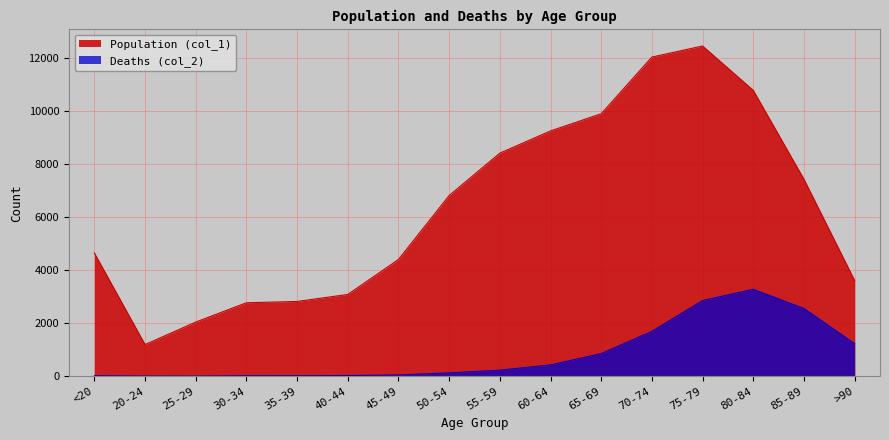

Reading left to right, transcribe all the data shown in this chart.

Population (col_1): 4641	1191	2038	2765	2814	3078	4396	6803	8400	9236	9883	12018	12434	10764	7417	3604
Deaths (col_2): 18	4	3	17	18	24	47	126	227	426	850	1690	2848	3273	2548	1224